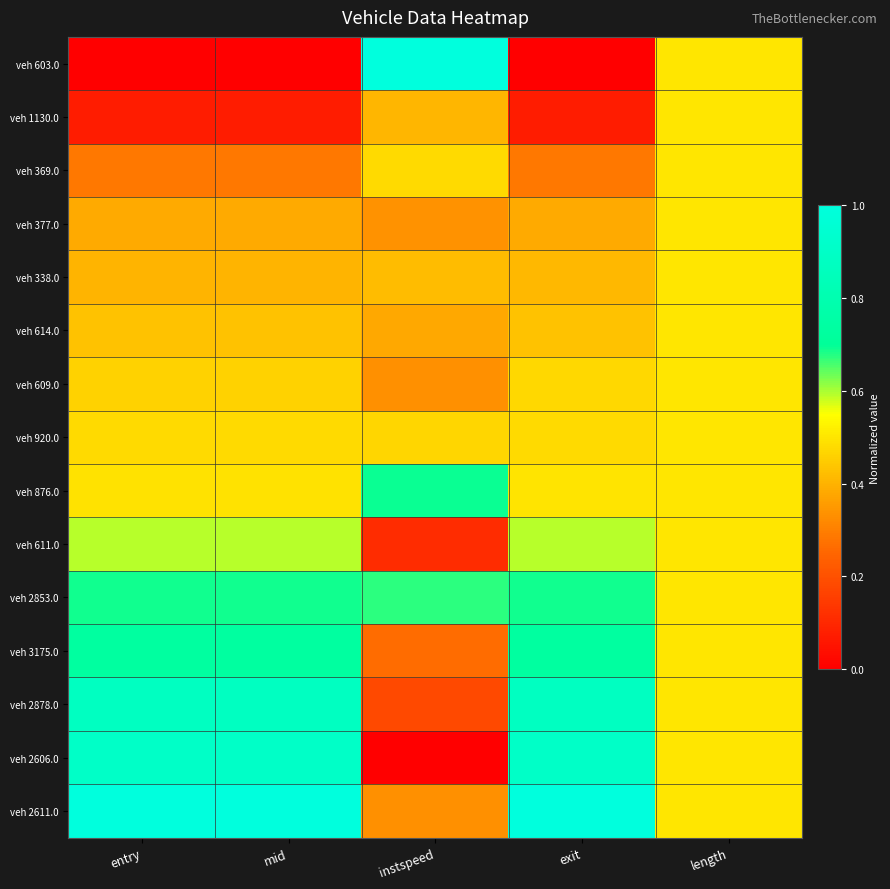

Reading right to left, transcribe all the data shown in this chart.

veh 603.0: length=0.5	exit=0.0	instspeed=1.0	mid=0.0	entry=0.0
veh 1130.0: length=0.5	exit=0.1	instspeed=0.4	mid=0.1	entry=0.1
veh 369.0: length=0.5	exit=0.3	instspeed=0.5	mid=0.3	entry=0.3
veh 377.0: length=0.5	exit=0.4	instspeed=0.3	mid=0.4	entry=0.4
veh 338.0: length=0.5	exit=0.4	instspeed=0.4	mid=0.4	entry=0.4
veh 614.0: length=0.5	exit=0.4	instspeed=0.4	mid=0.4	entry=0.4
veh 609.0: length=0.5	exit=0.5	instspeed=0.3	mid=0.5	entry=0.5
veh 920.0: length=0.5	exit=0.5	instspeed=0.5	mid=0.5	entry=0.5
veh 876.0: length=0.5	exit=0.5	instspeed=0.7	mid=0.5	entry=0.5
veh 611.0: length=0.5	exit=0.6	instspeed=0.1	mid=0.6	entry=0.6
veh 2853.0: length=0.5	exit=0.7	instspeed=0.7	mid=0.7	entry=0.7
veh 3175.0: length=0.5	exit=0.7	instspeed=0.3	mid=0.7	entry=0.7
veh 2878.0: length=0.5	exit=0.9	instspeed=0.2	mid=0.9	entry=0.9
veh 2606.0: length=0.5	exit=0.9	instspeed=0.0	mid=0.9	entry=0.9
veh 2611.0: length=0.5	exit=1.0	instspeed=0.3	mid=1.0	entry=1.0